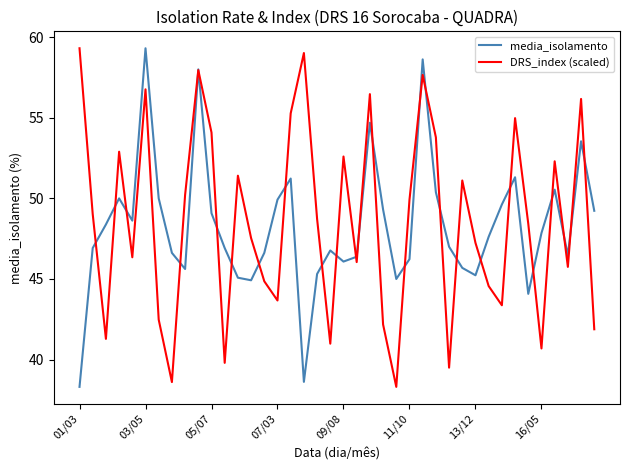

What is the greatest value displayed?

59.3